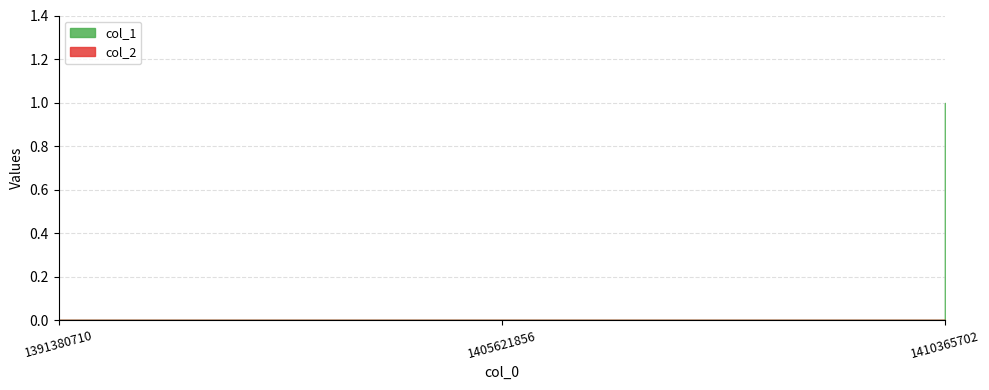

What is the difference between the maximum and minimum values in the col_1 series?

1